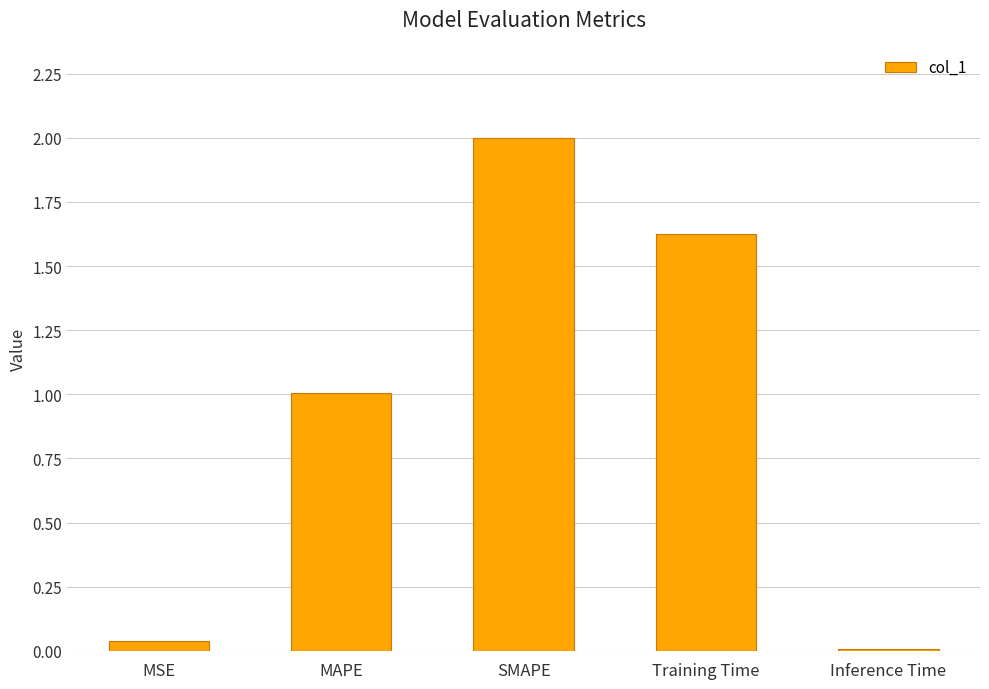

Rank the categories by value from lowest to highest.

Inference Time, MSE, MAPE, Training Time, SMAPE